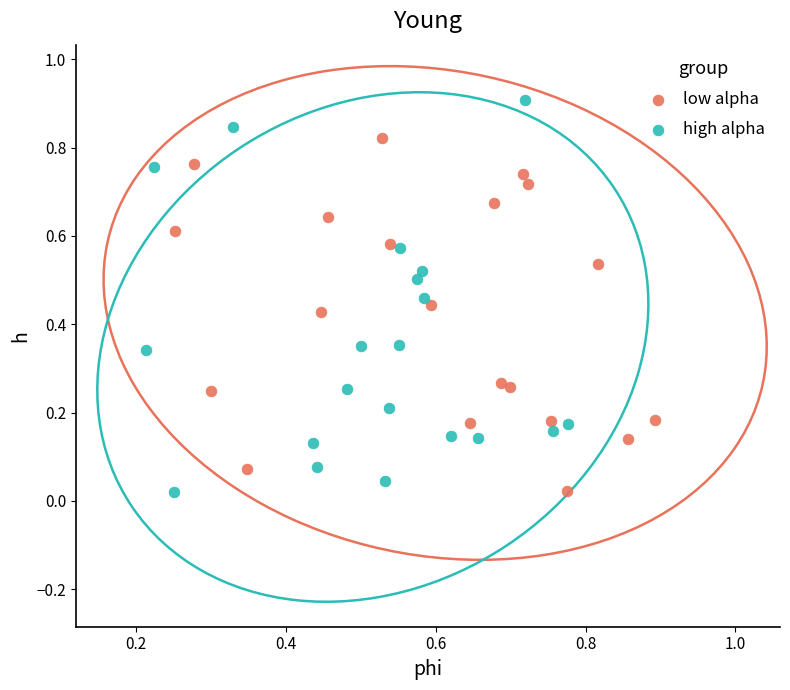

Which series has the largest Y range (max minus min)?

high alpha